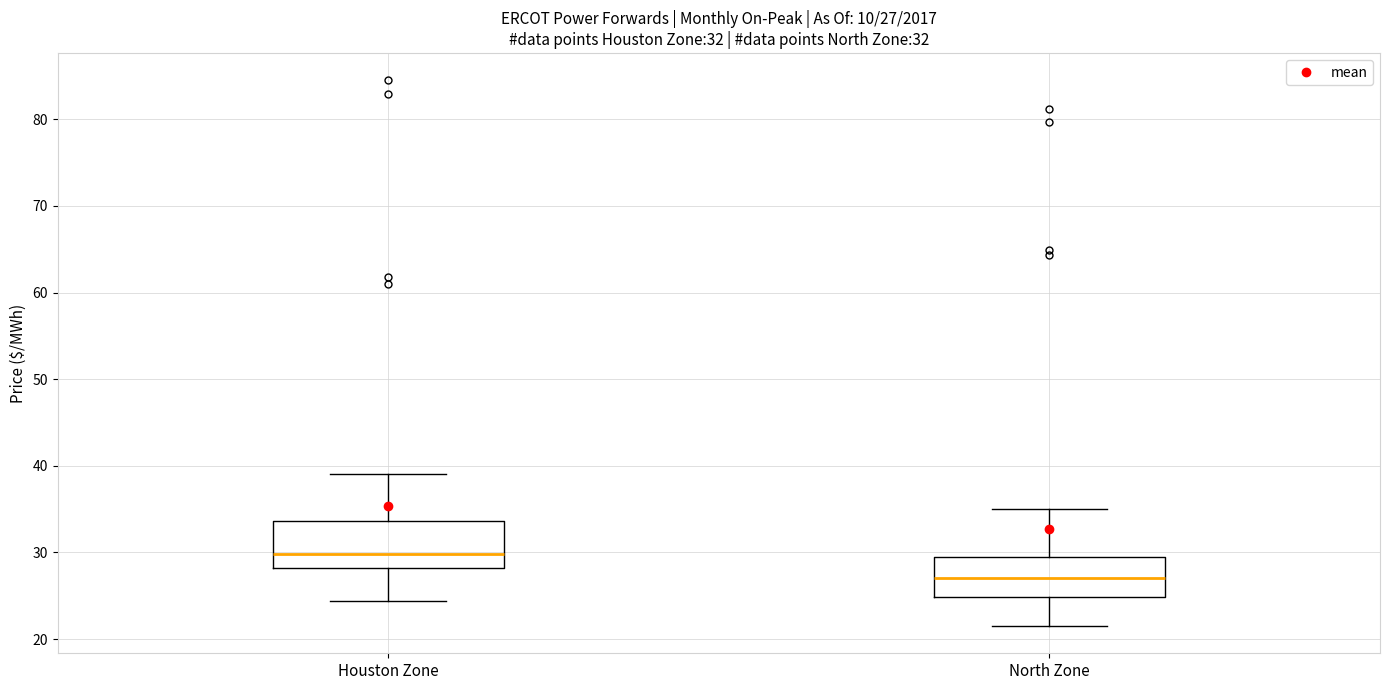

Which box's median line is the highest?

Houston Zone